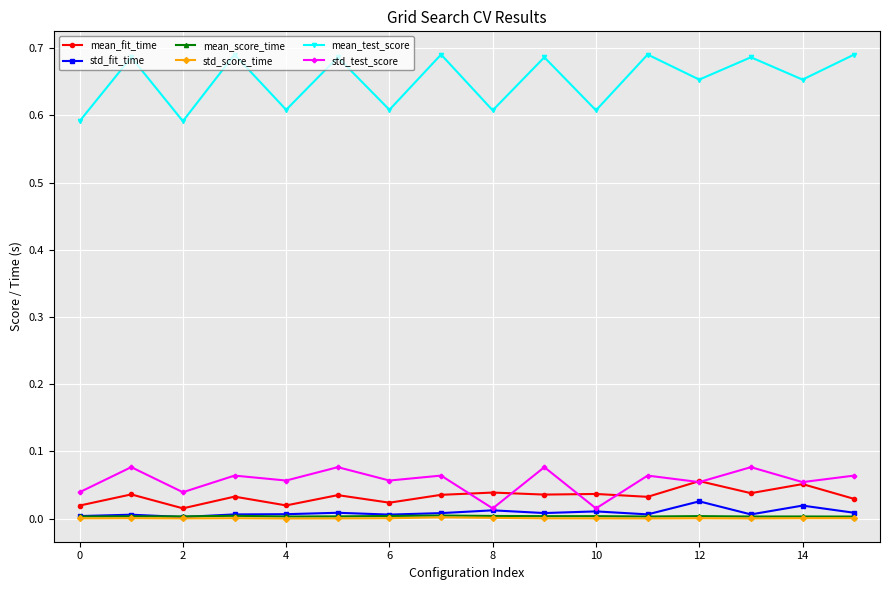

True or false: std_score_time has more than 0 interior local peaks.

True